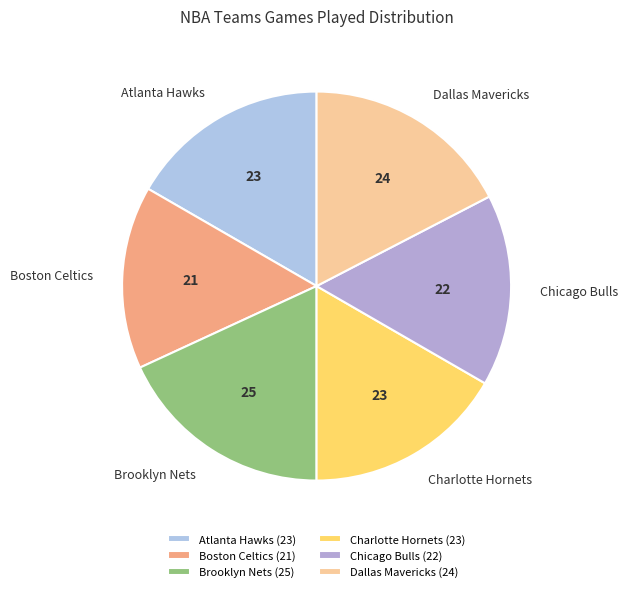

What is the smallest slice in the pie chart?

Boston Celtics